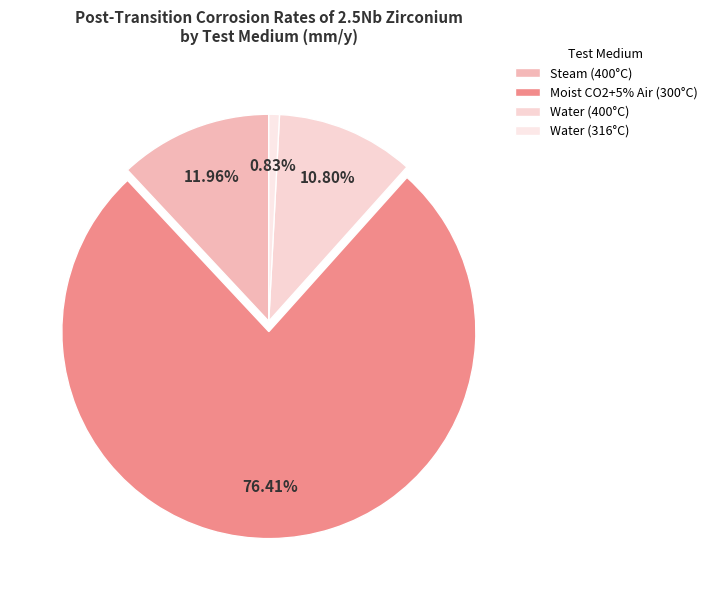

How many segments does this pie chart have?

4